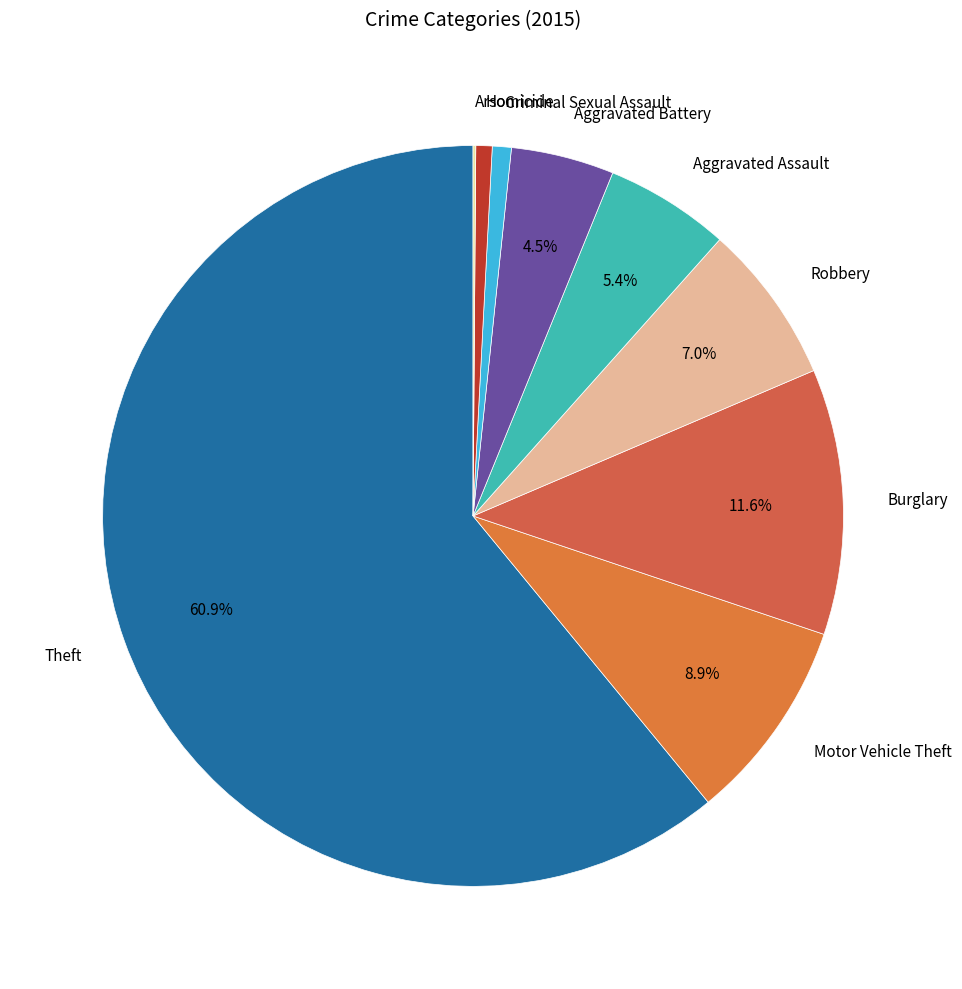

Approximately how many times larger is the value at Robbery compared to Aggravated Battery?

1.6